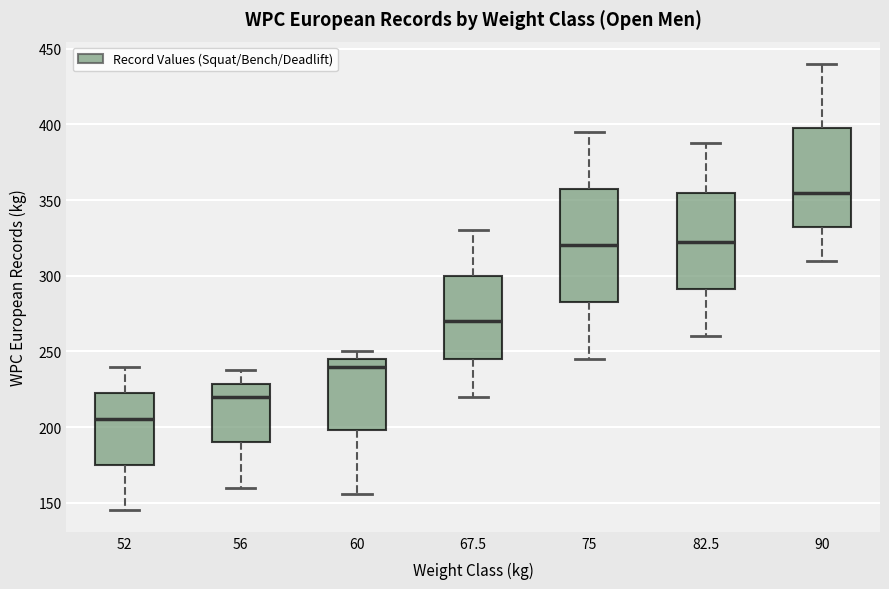

Where does the median line of the box at x = 60 sit on the y-axis? The values are not printed on the chart, so give them approximately, as read against the axis.

240